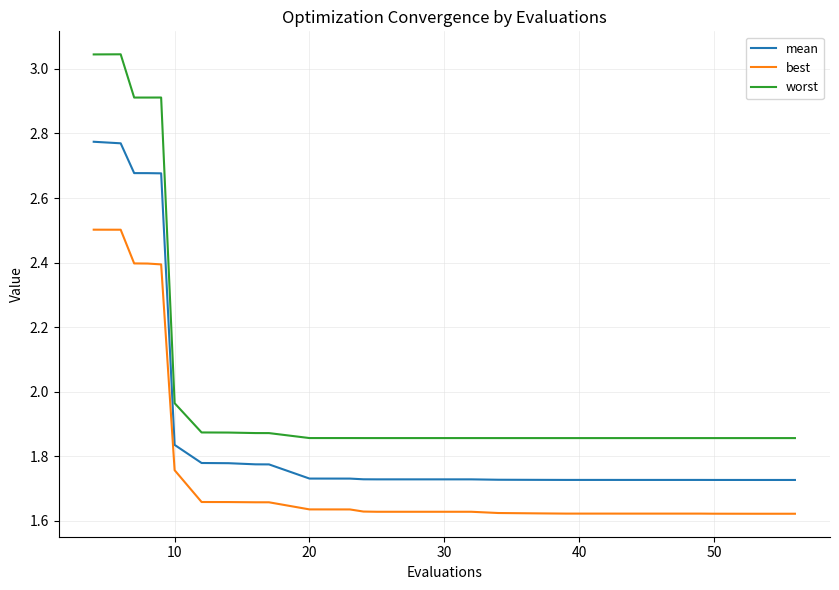

How many categories are shown in the chart?

30